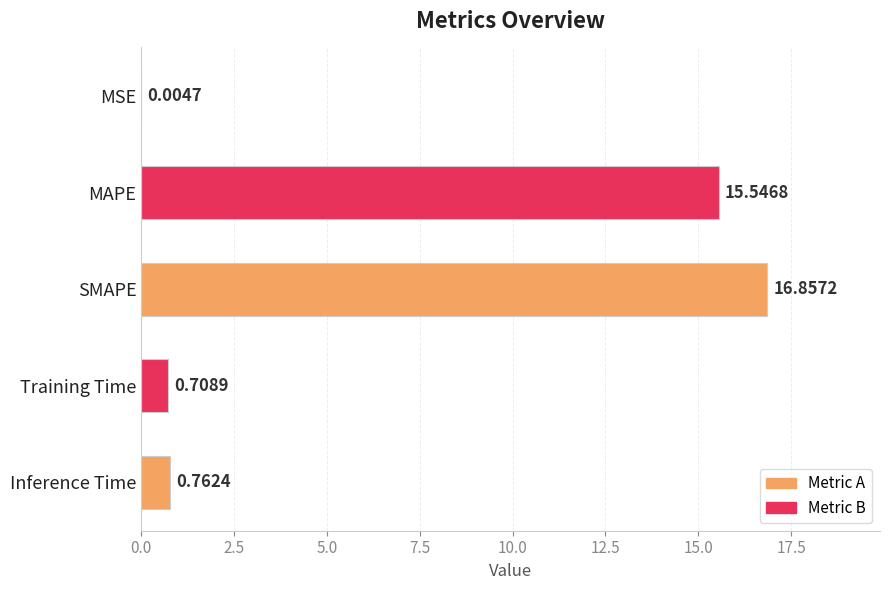

Which has a higher value, Training Time or MSE?

Training Time